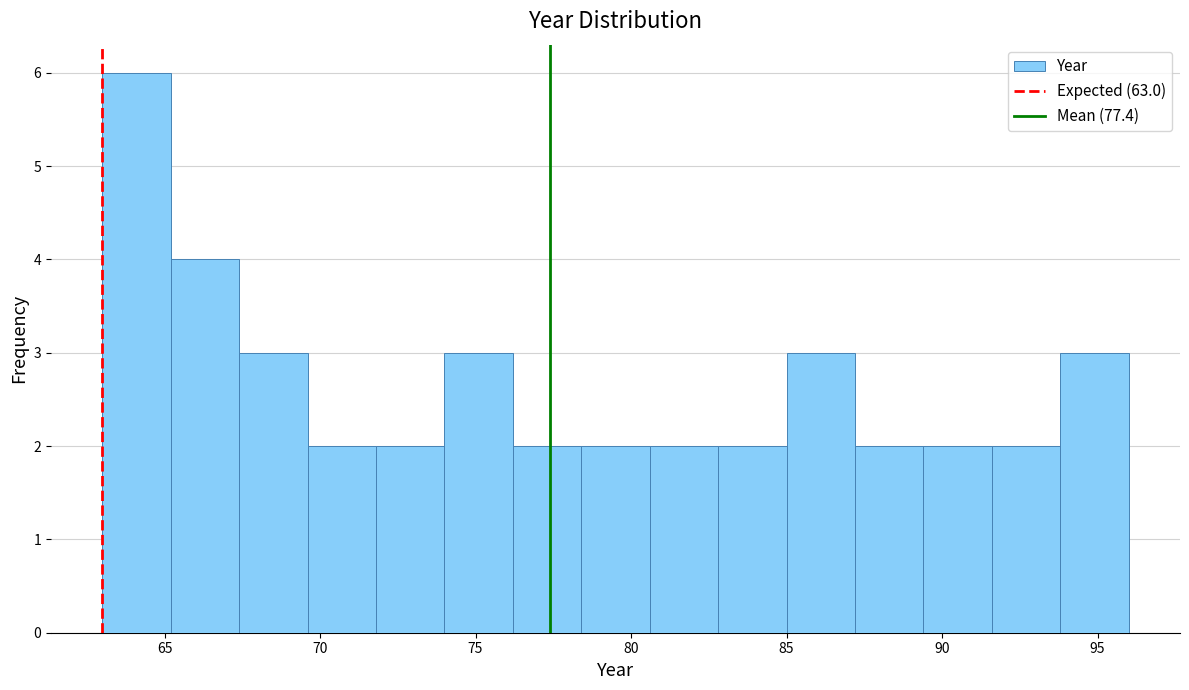

Reading left to right, list every bar in this chart as the range it spans on the x-axis followed by its height. Neither the bar edges nor the heights are printed on the chart, so give them approximately, as read against the axes.

63.0 to 65.2: 6
65.2 to 67.4: 4
67.4 to 69.6: 3
69.6 to 71.8: 2
71.8 to 74.0: 2
74.0 to 76.2: 3
76.2 to 78.4: 2
78.4 to 80.6: 2
80.6 to 82.8: 2
82.8 to 85.0: 2
85.0 to 87.2: 3
87.2 to 89.4: 2
89.4 to 91.6: 2
91.6 to 93.8: 2
93.8 to 96.0: 3